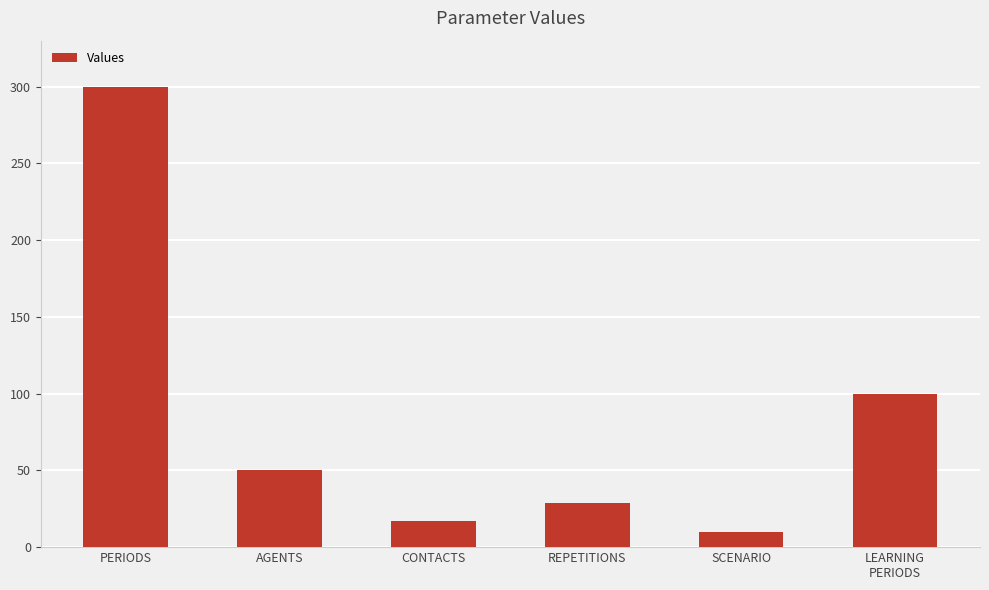

Rank the categories by value from highest to lowest.

PERIODS, LEARNING
PERIODS, AGENTS, REPETITIONS, CONTACTS, SCENARIO